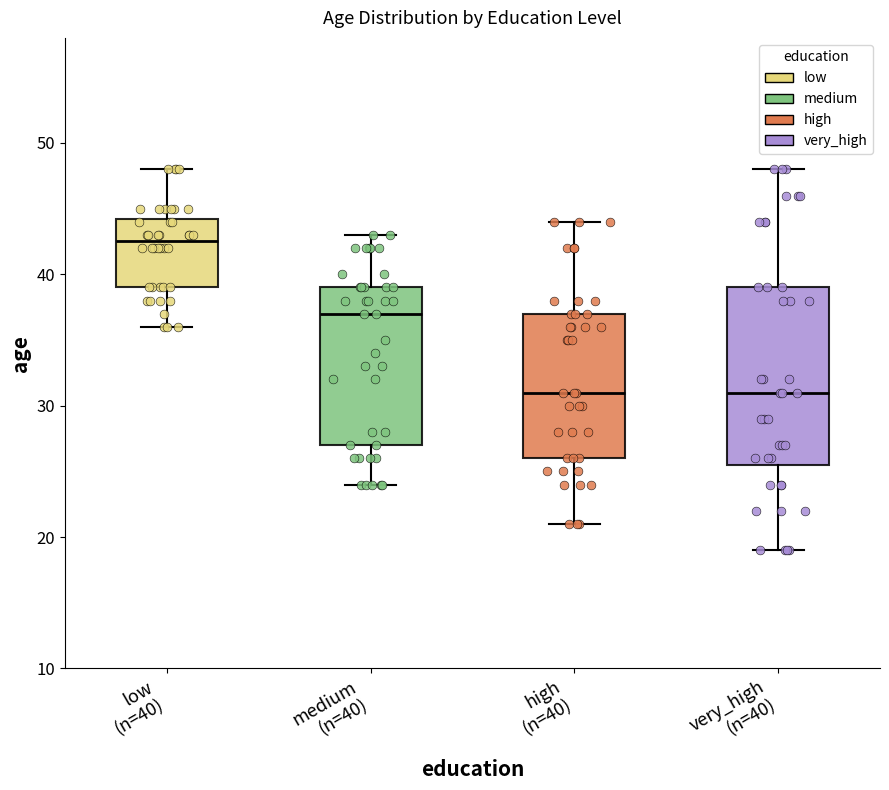

Comparing the boxes themselves (not the whiskers), which one is the tallest?

very_high (n=40)